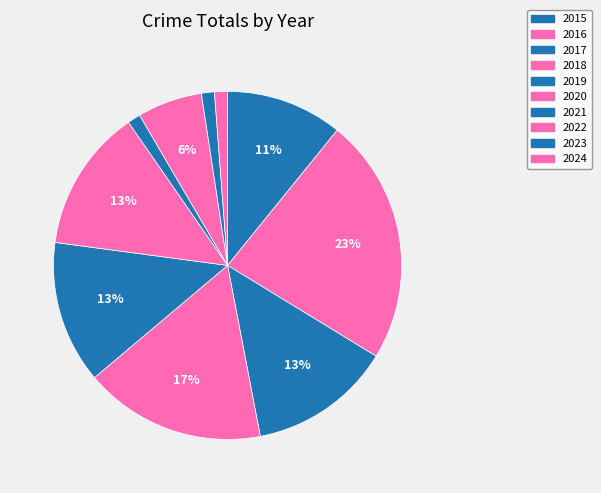

To the nearest percent, what is the difference between the largest and smallest slice percentages?

22%